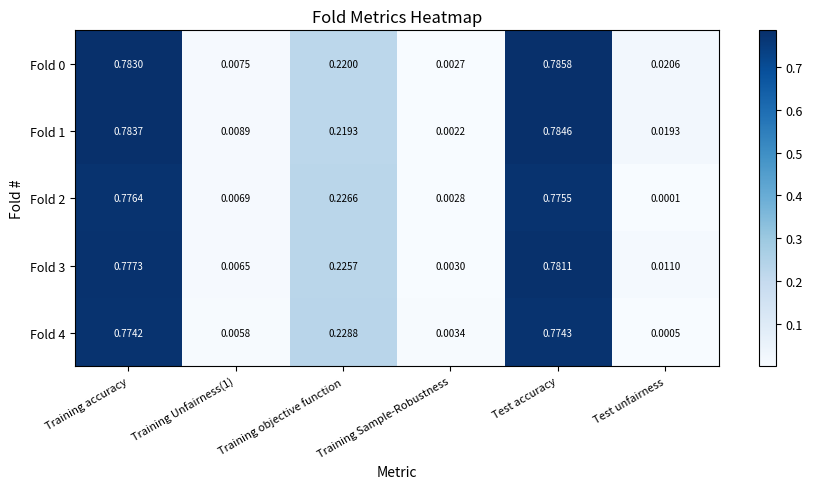

Is the value of Fold 1 at Test accuracy greater than the value of Fold 0 at Training objective function?

Yes